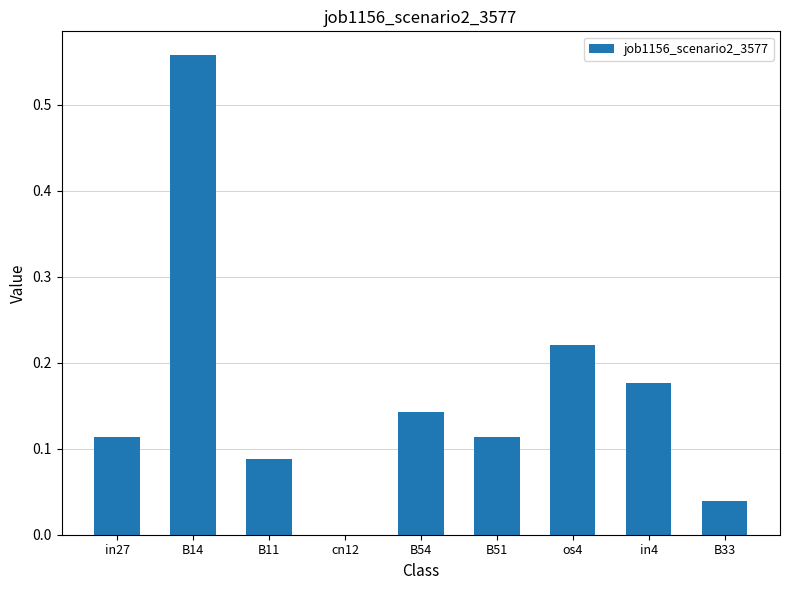

The chart shows a value of 0.9 at B14. True or false?

False